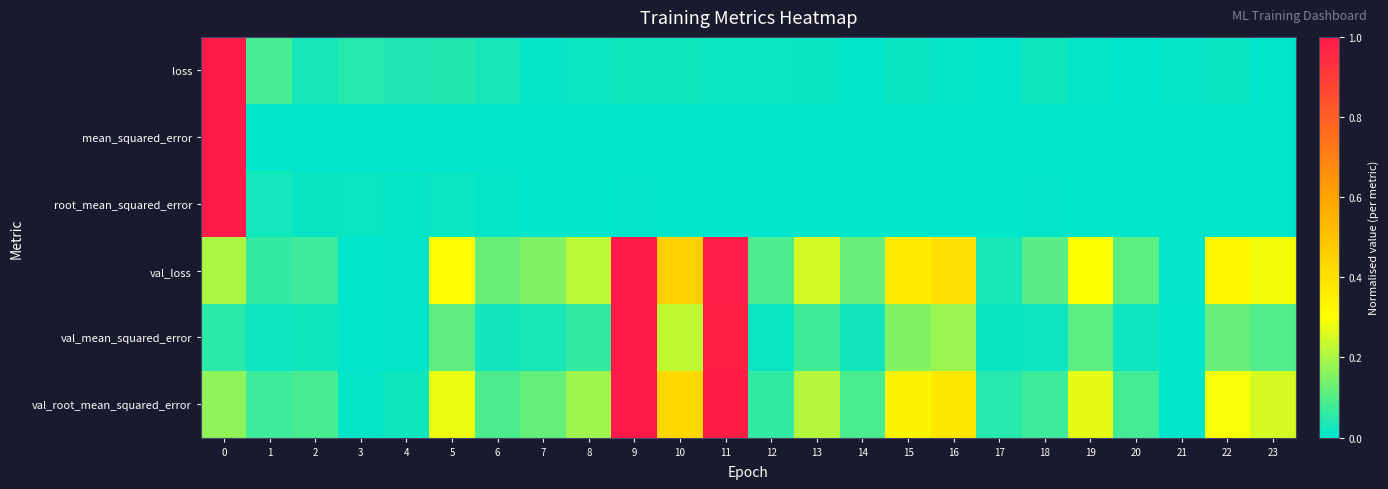

What is the total value across all series at 18?

0.2